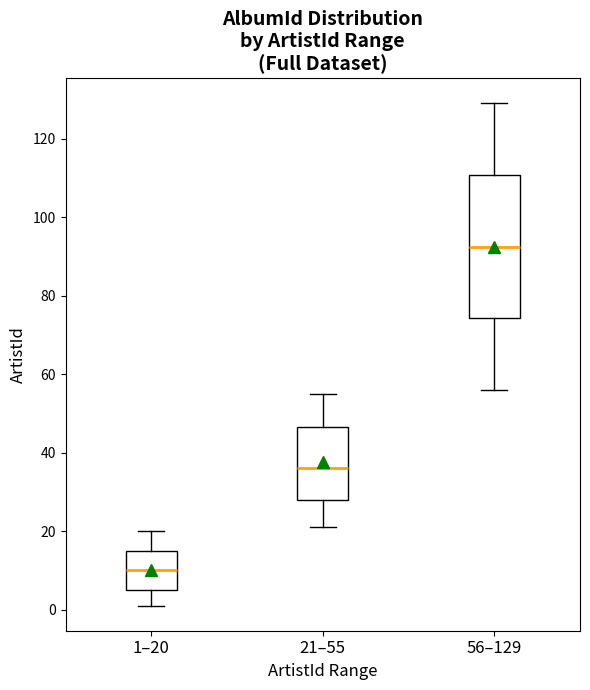

Where is the lower edge of the box for 1–20 on the y-axis? The values are not printed on the chart, so give them approximately, as read against the axis.

6